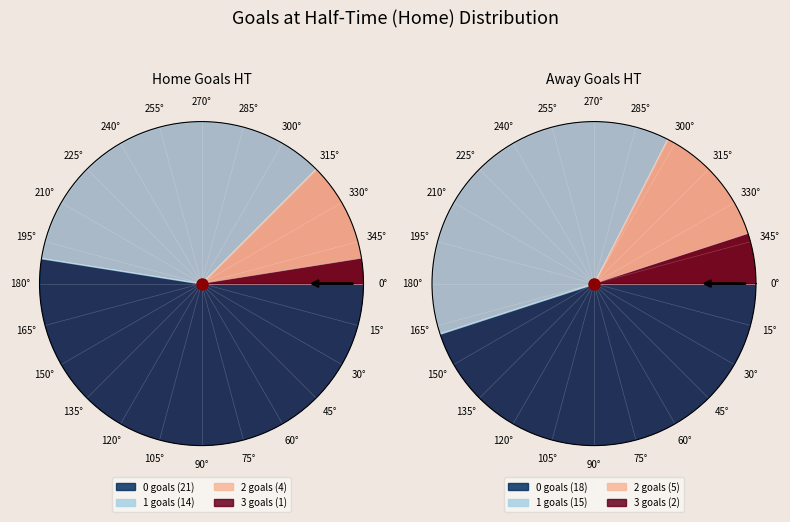

What is the ratio of the value at 2 to the value at 0?

0.2